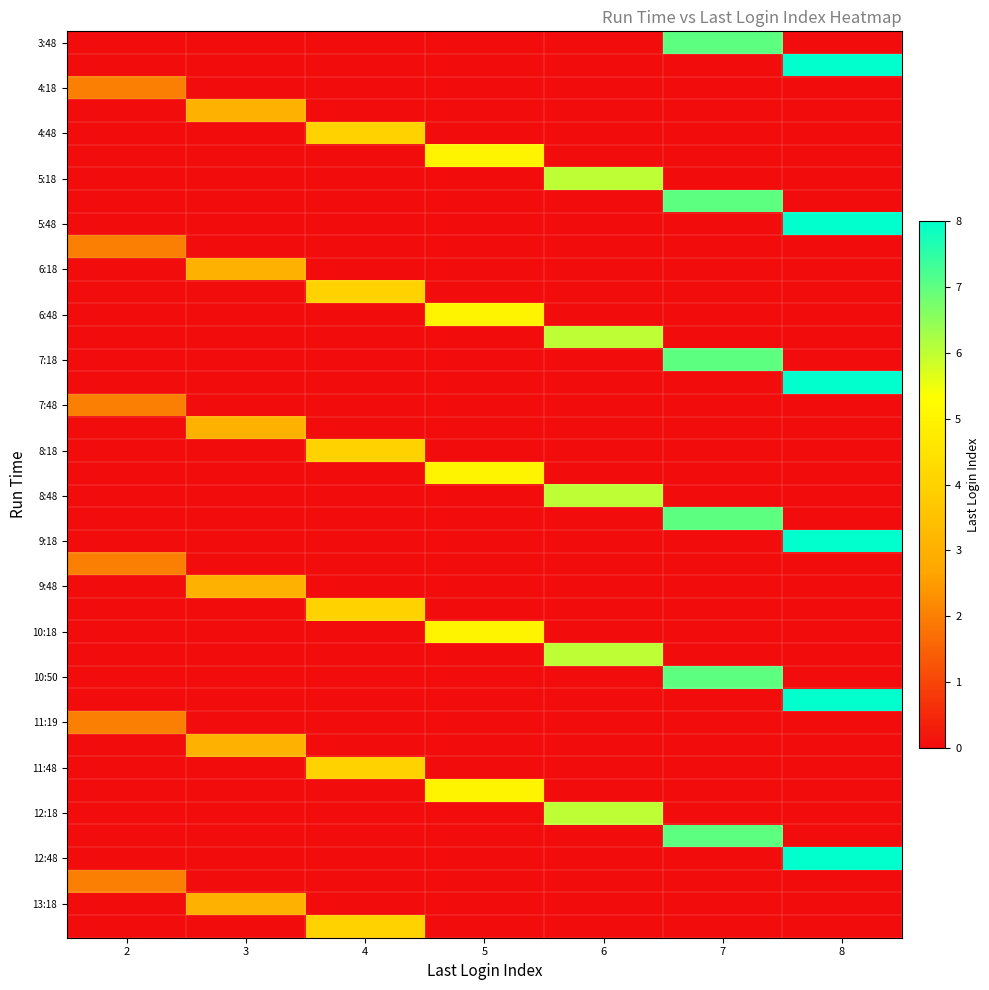

At which category is the sum across all series the highest?

8